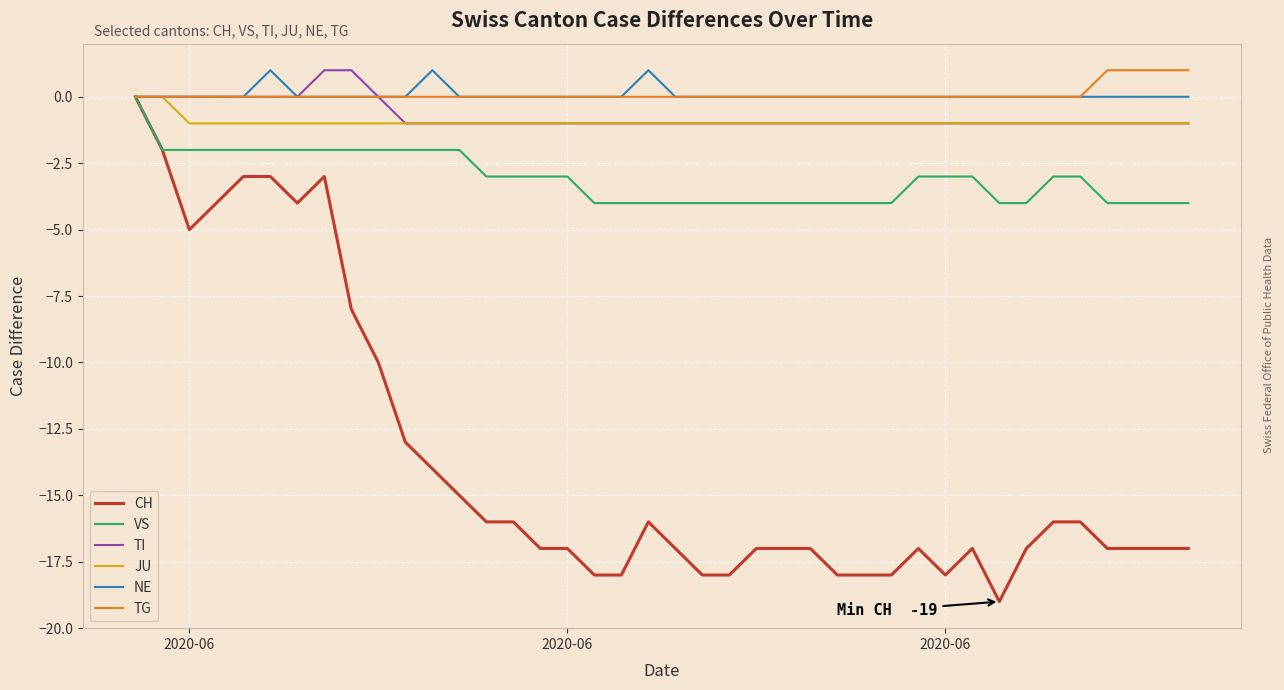

Which series has the widest spread of values?

CH